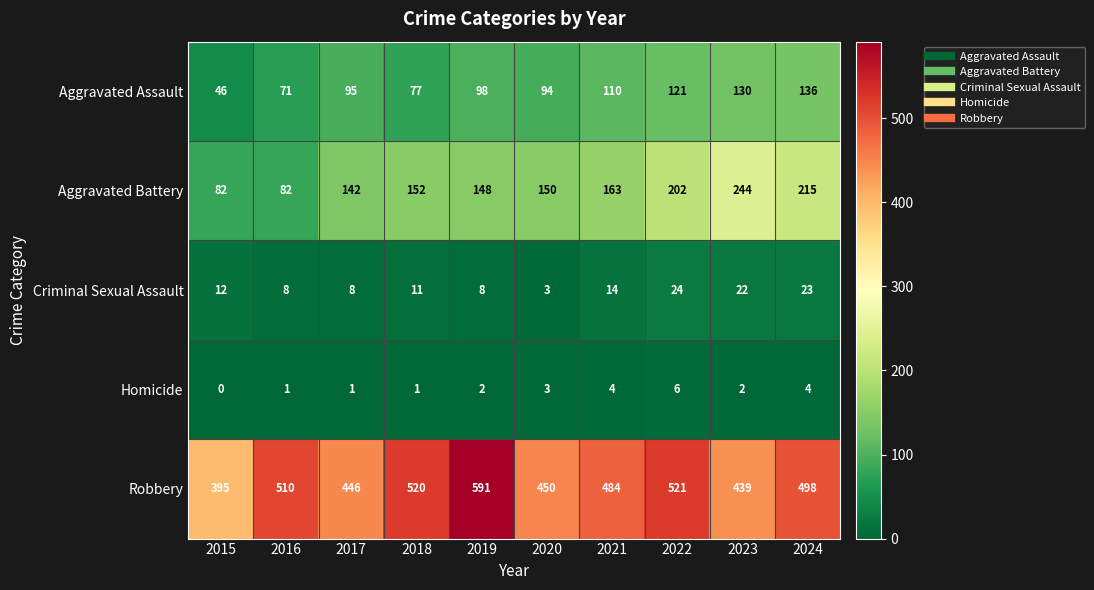

The Criminal Sexual Assault series shows 12 at 2015. True or false?

True